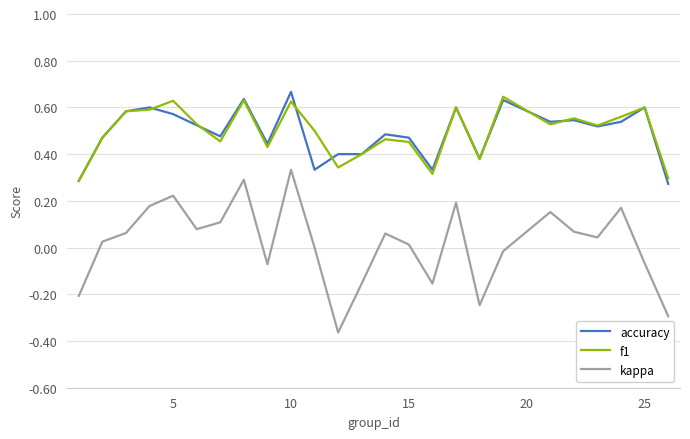

Count the number of data series in this chart.

3